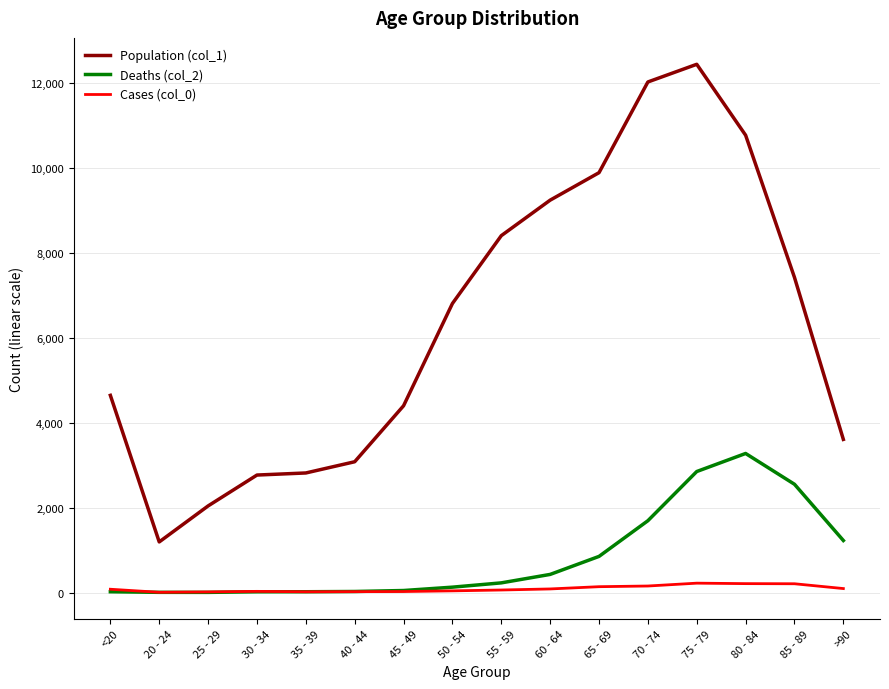

Is this an area chart (filled region under the line)?

No